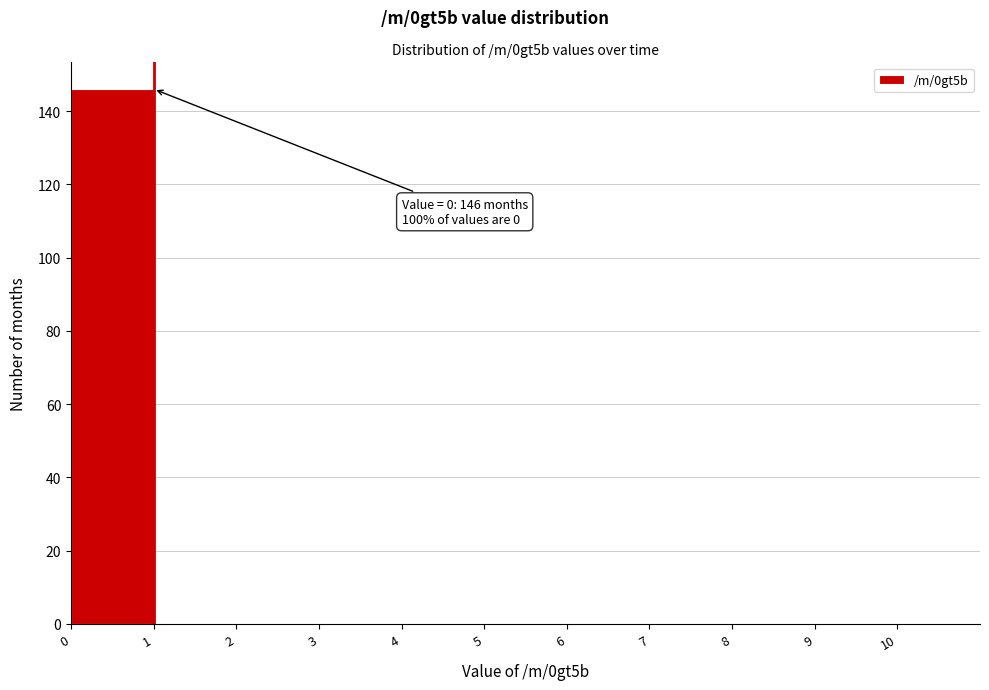

Reading left to right, transcribe all the data shown in this chart.

0=146	1=0	2=0	3=0	4=0	5=0	6=0	7=0	8=0	9=0	10=0